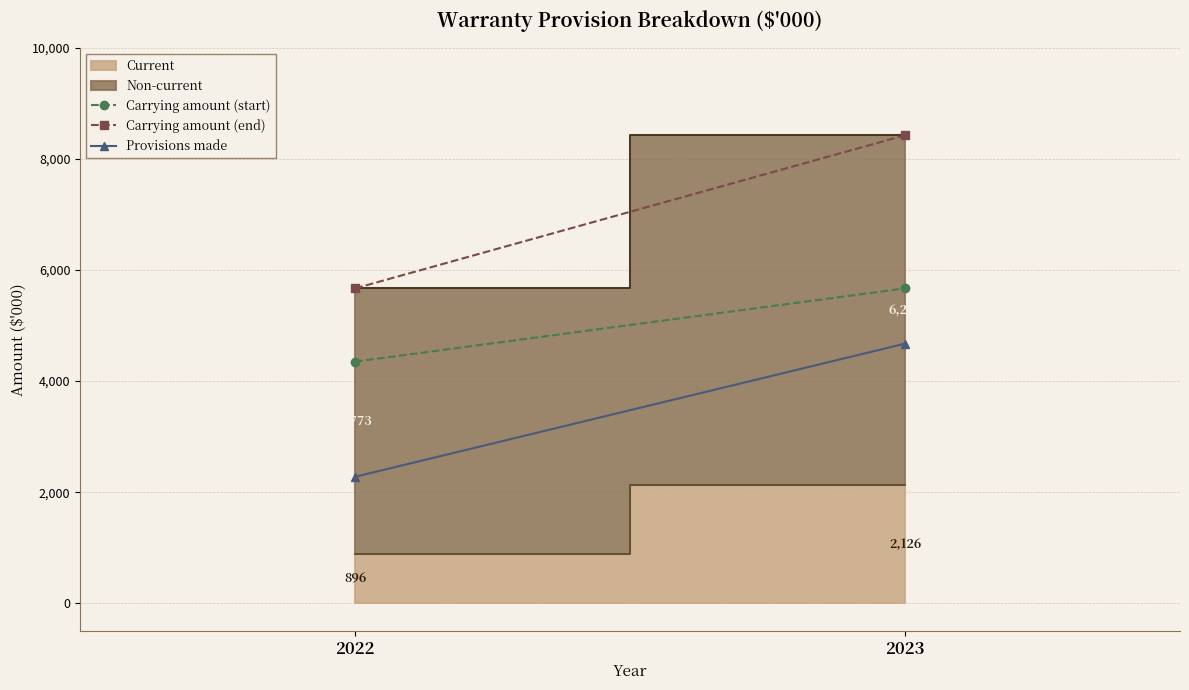

What is the highest value of the Carrying amount (start) series?

5669